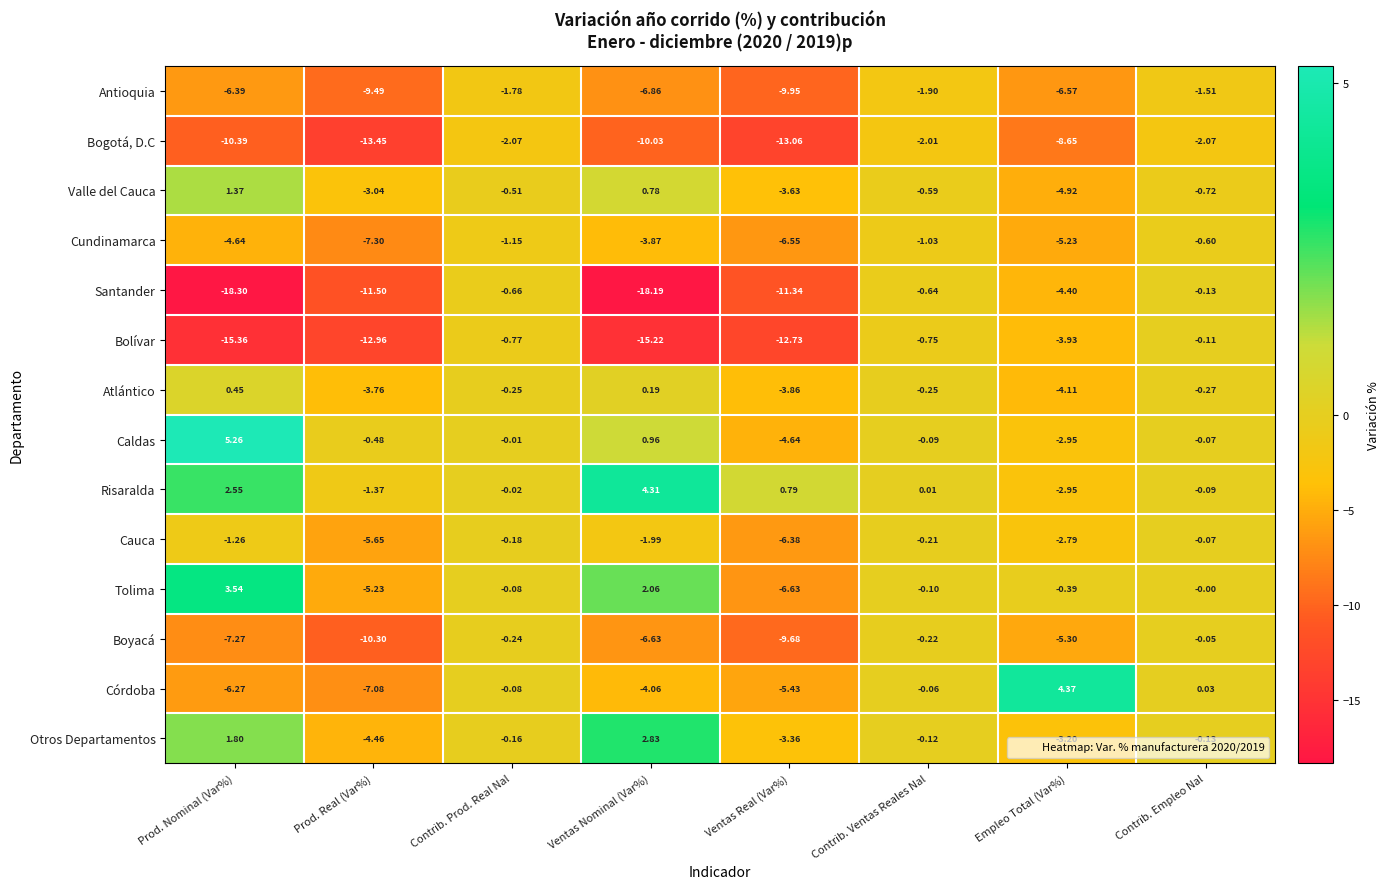

Which series has the largest range (max minus min)?

Santander